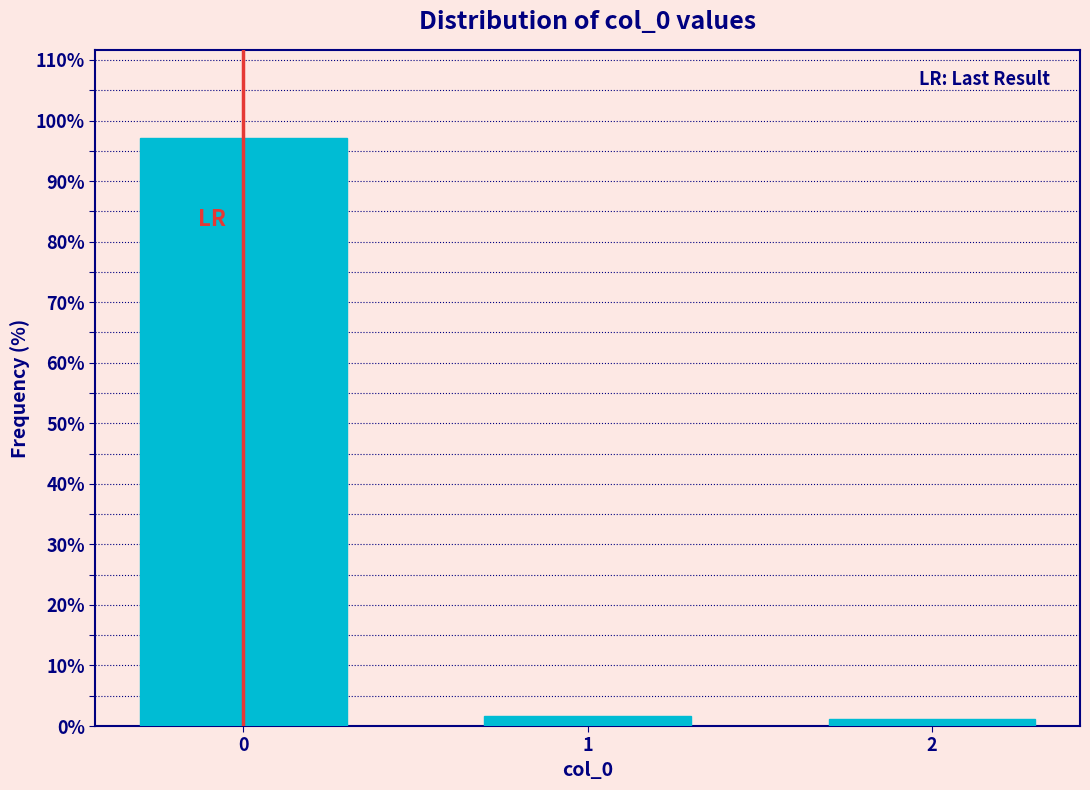

Reading left to right, what are all the values shown in this chart?

0=97.1	1=1.7	2=1.2